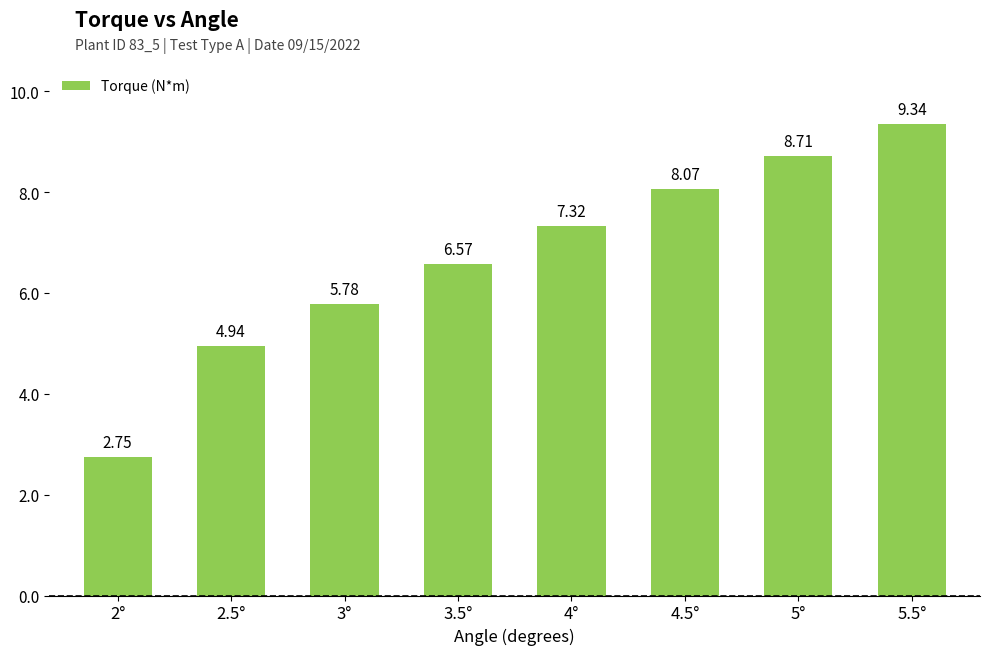

Read the value at 3°.

5.8